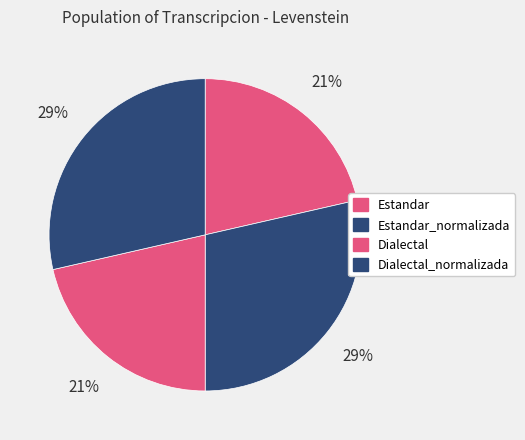

How many segments does this pie chart have?

4